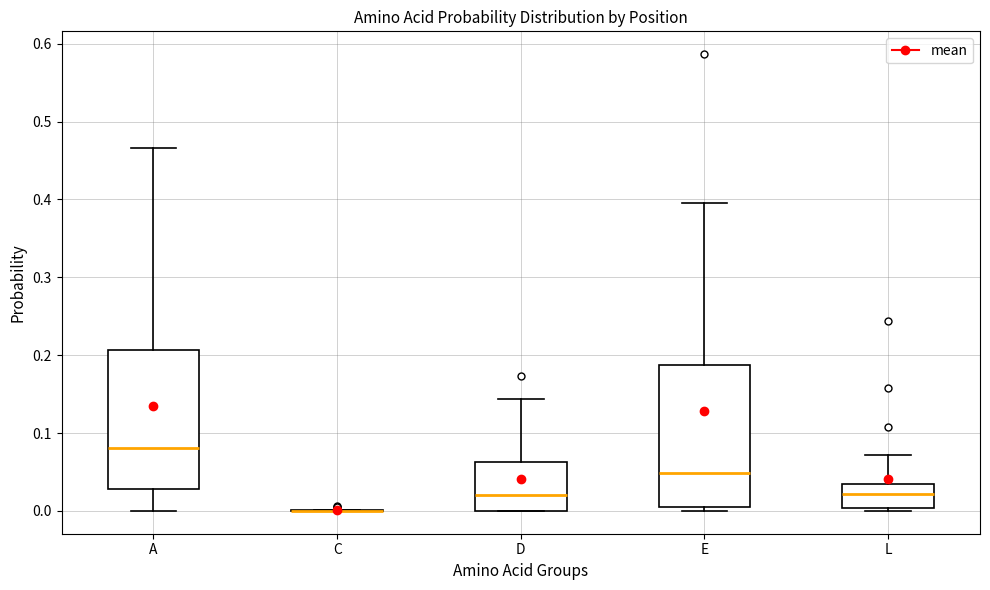

Reading left to right, read every box against the y-axis: the position of its median line, the range the box covers, and the ends of its whiskers. The values are not printed on the chart, so give them approximately, as read against the axis.

A: median 0.08, box 0.03 to 0.21, whiskers 0.00 to 0.47
C: box collapsed to a line at 0.00, whiskers 0.00 to 0.00
D: median 0.02, box 0.00 to 0.06, whiskers 0.00 to 0.14
E: median 0.05, box 0.00 to 0.19, whiskers 0.00 (just below the box's lower edge) to 0.40
L: median 0.02, box 0.00 to 0.03, whiskers 0.00 (just below the box's lower edge) to 0.07